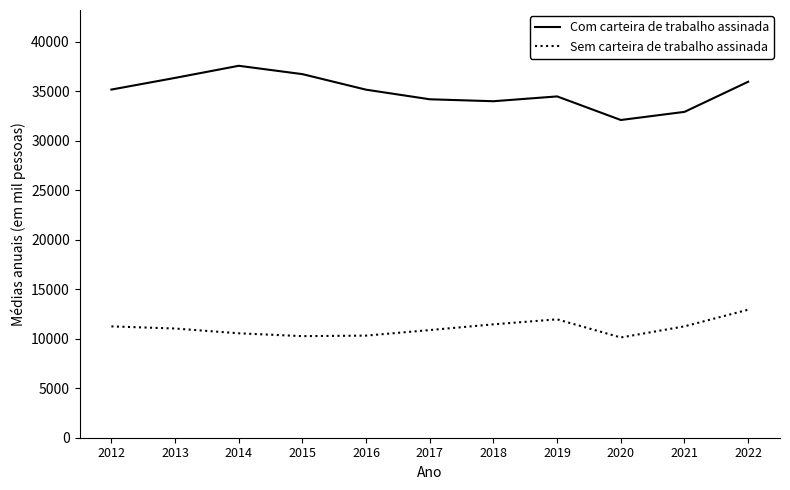

The value of Sem carteira de trabalho assinada at 2013 is 3750.2. True or false?

False